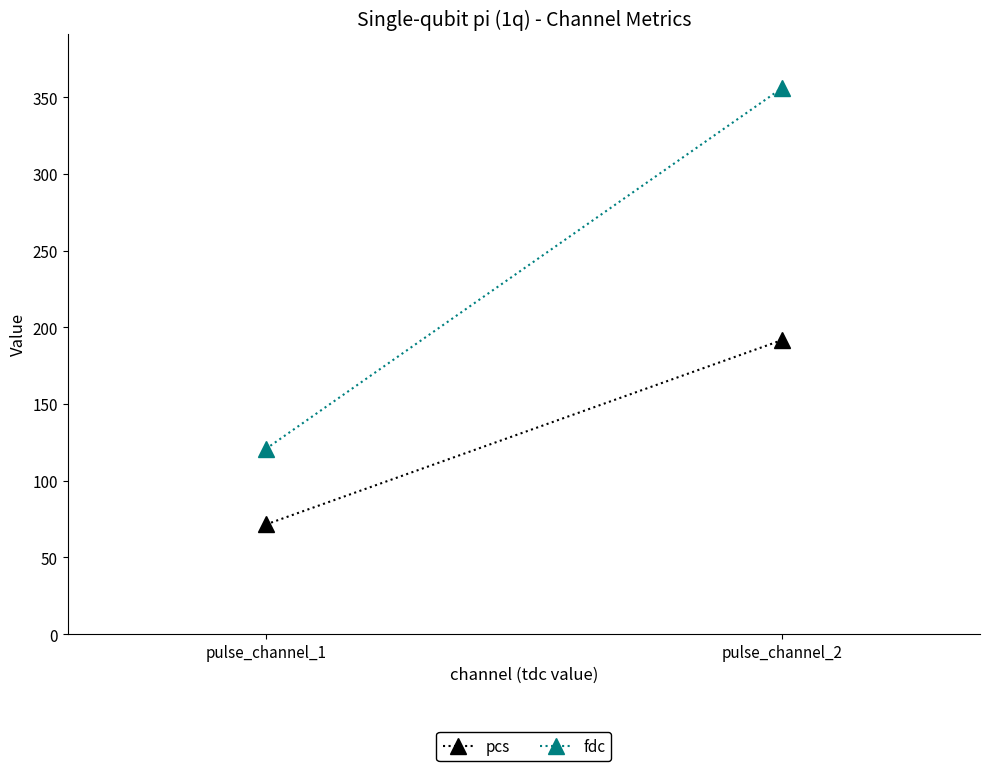

What is the difference between the maximum and minimum values in the fdc series?

235.2